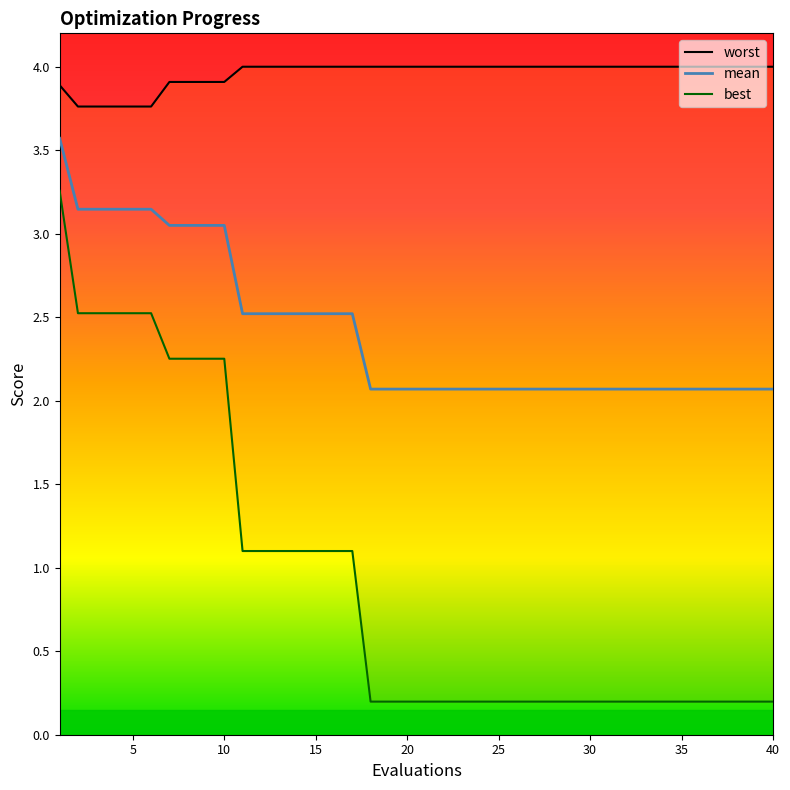

True or false: mean and best intersect in this chart.

False